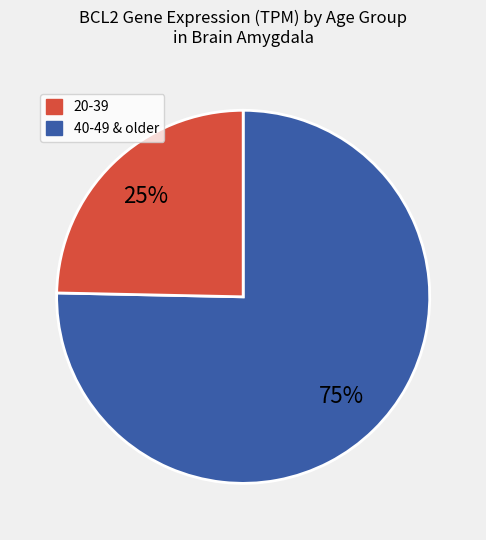

To the nearest percent, what is the average slice percentage?

50%